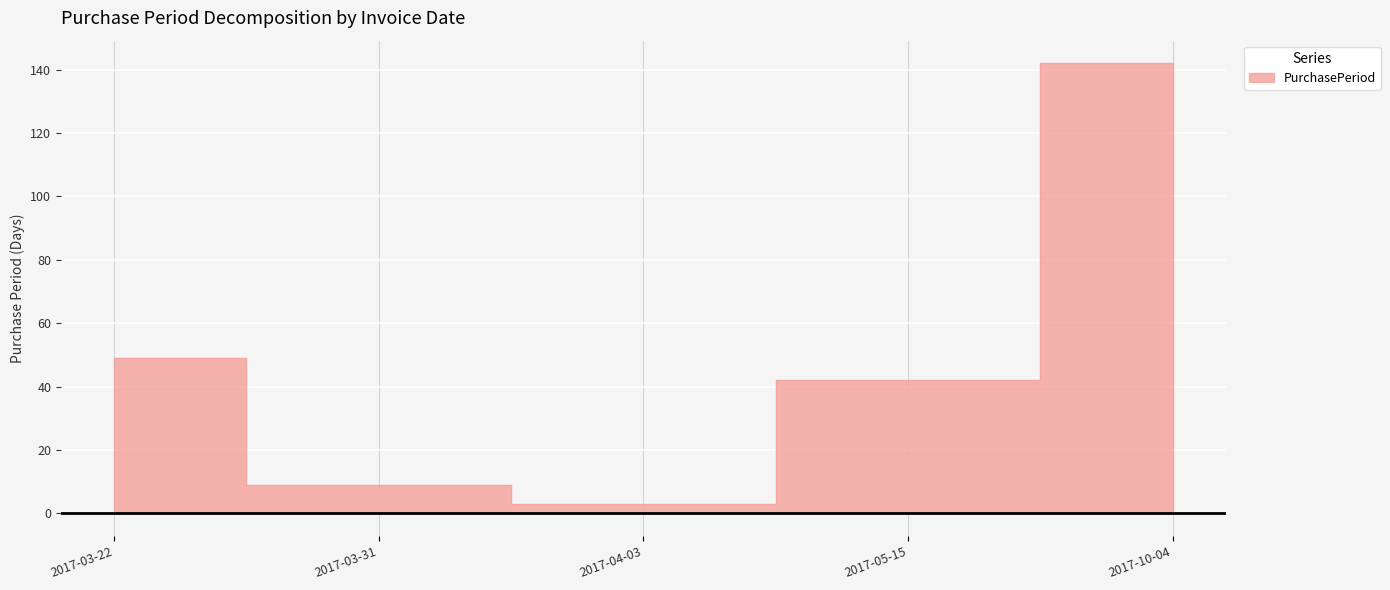

Reading right to left, list all the values displayed in this chart.

2017-10-04=142	2017-05-15=42	2017-04-03=3	2017-03-31=9	2017-03-22=49